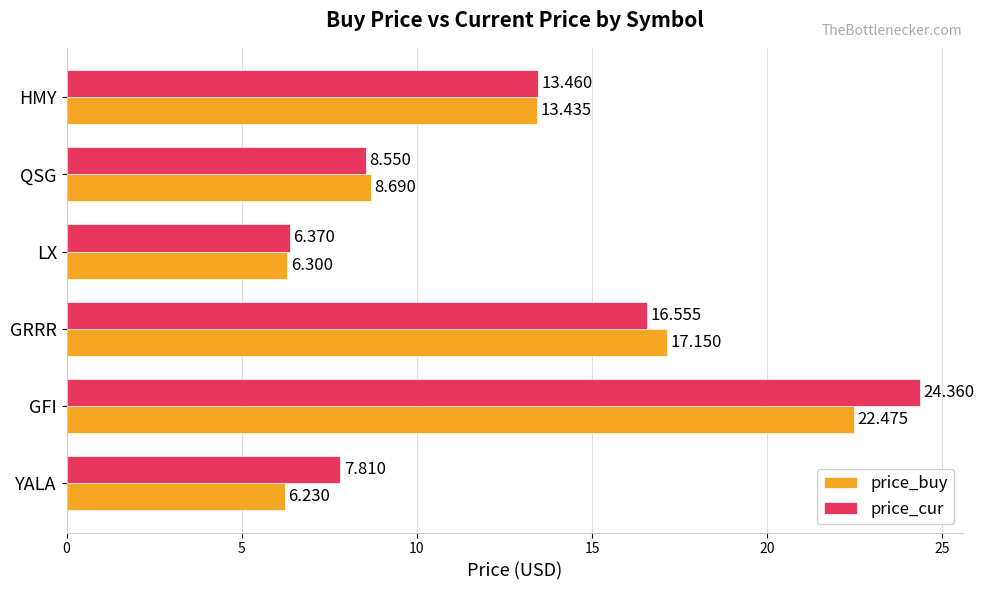

What are all the series names shown in the legend?

price_buy, price_cur